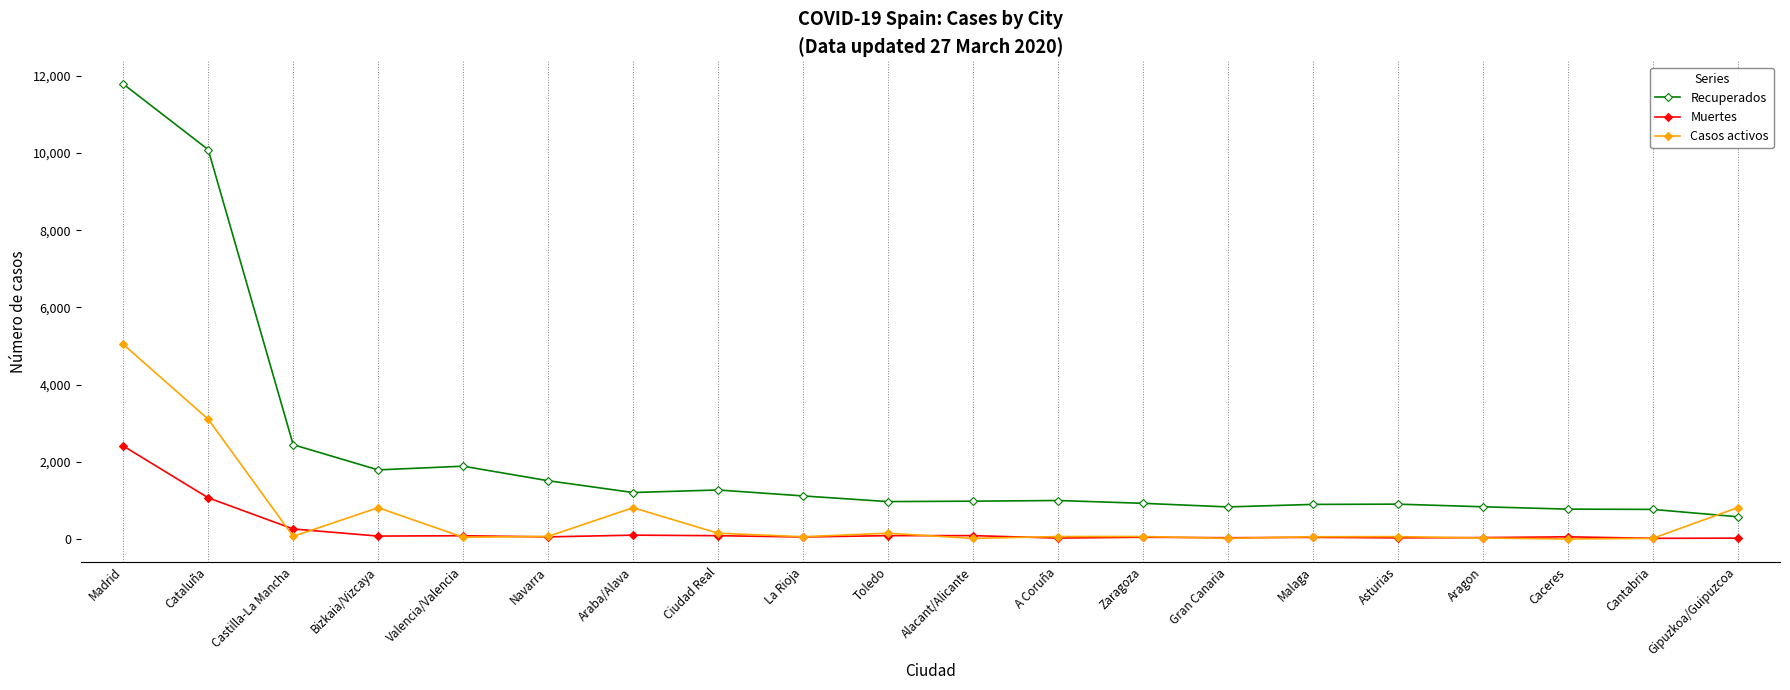

True or false: Muertes and Recuperados intersect in this chart.

False